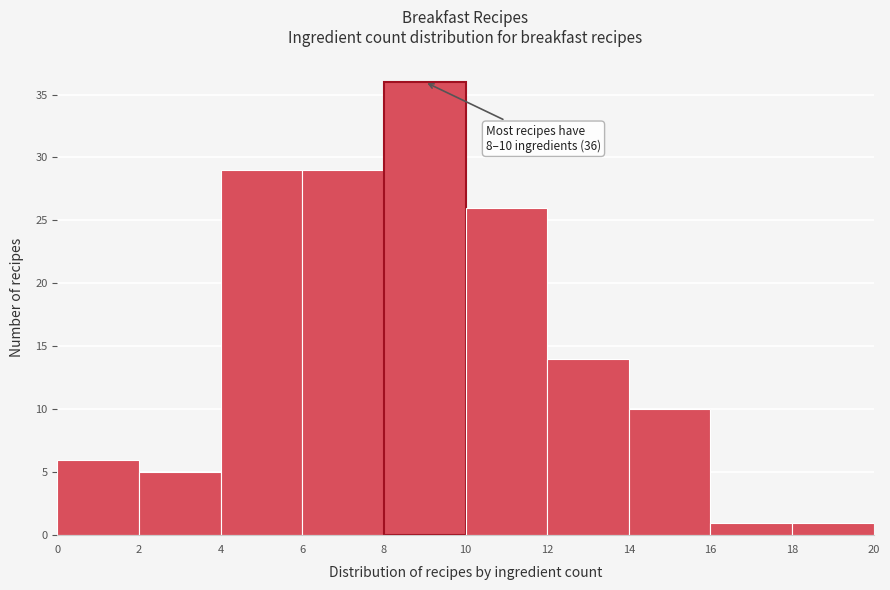

Which range on the x-axis has the tallest bar?

8 to 10